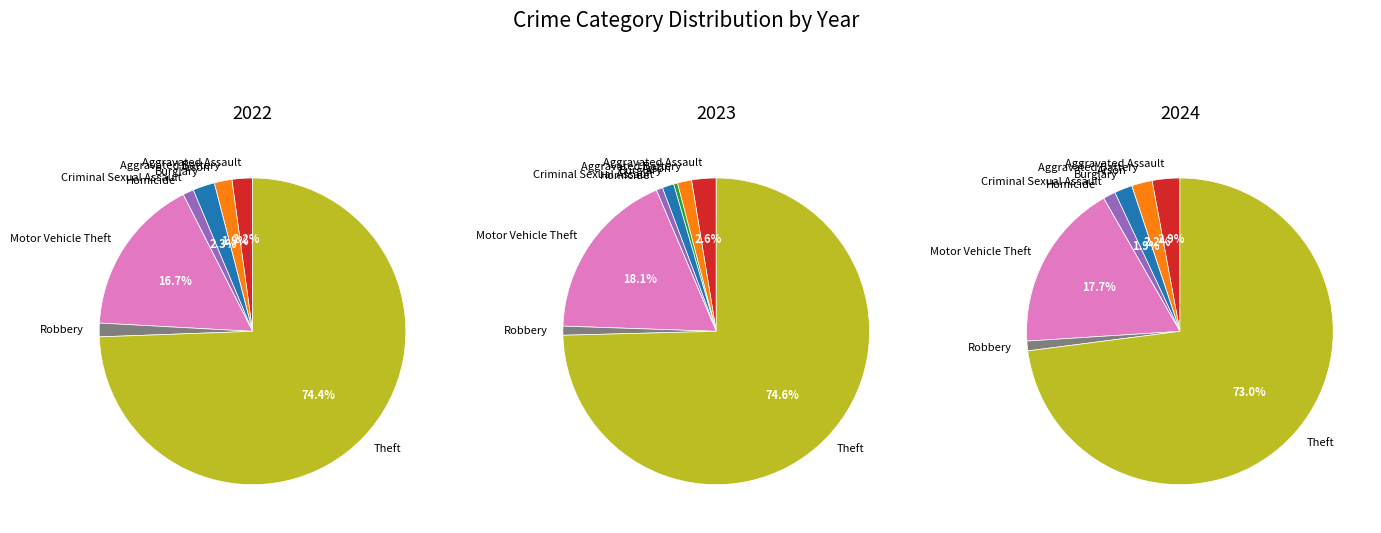

What percentage is the Robbery slice, to the nearest percent?

1%